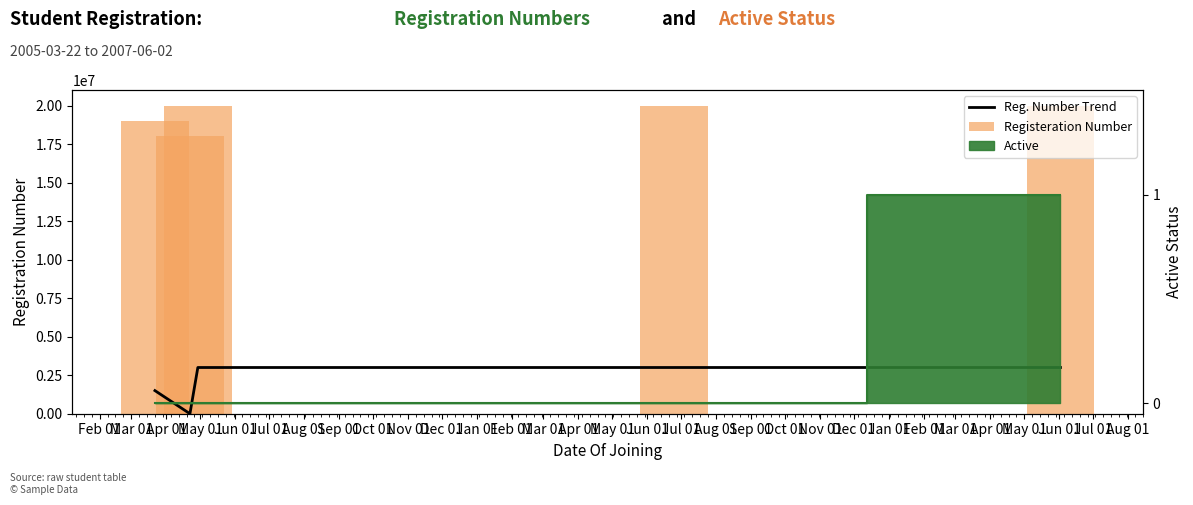

Which series has the largest range (max minus min)?

Reg. Number Trend